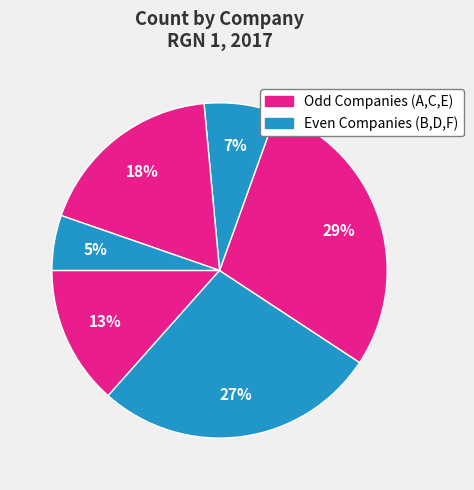

How many segments does this pie chart have?

6